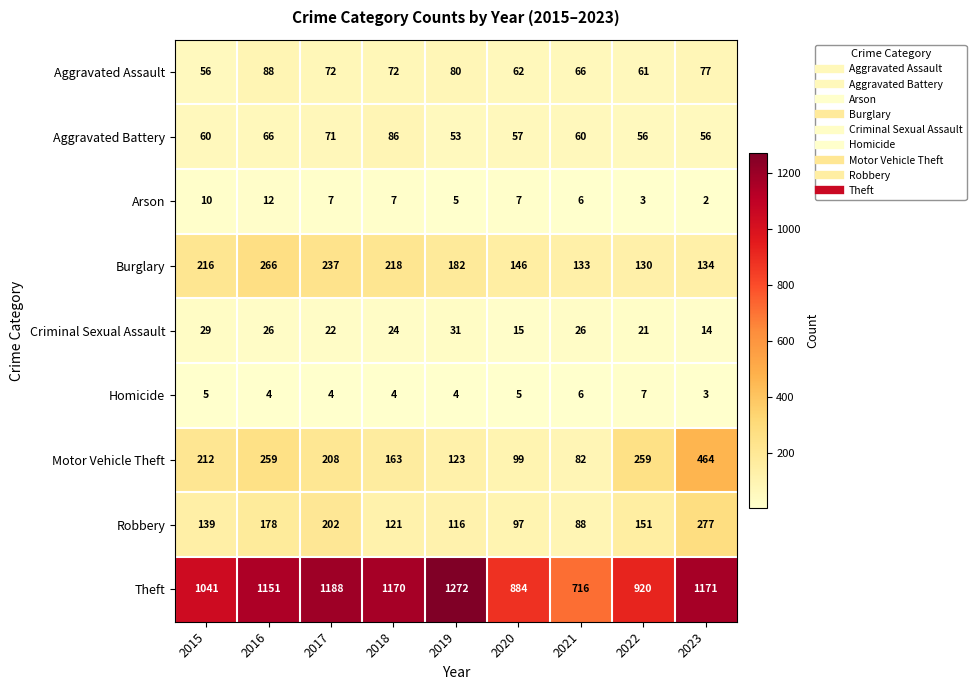

Is it true that Motor Vehicle Theft equals 370 at 2015?

False